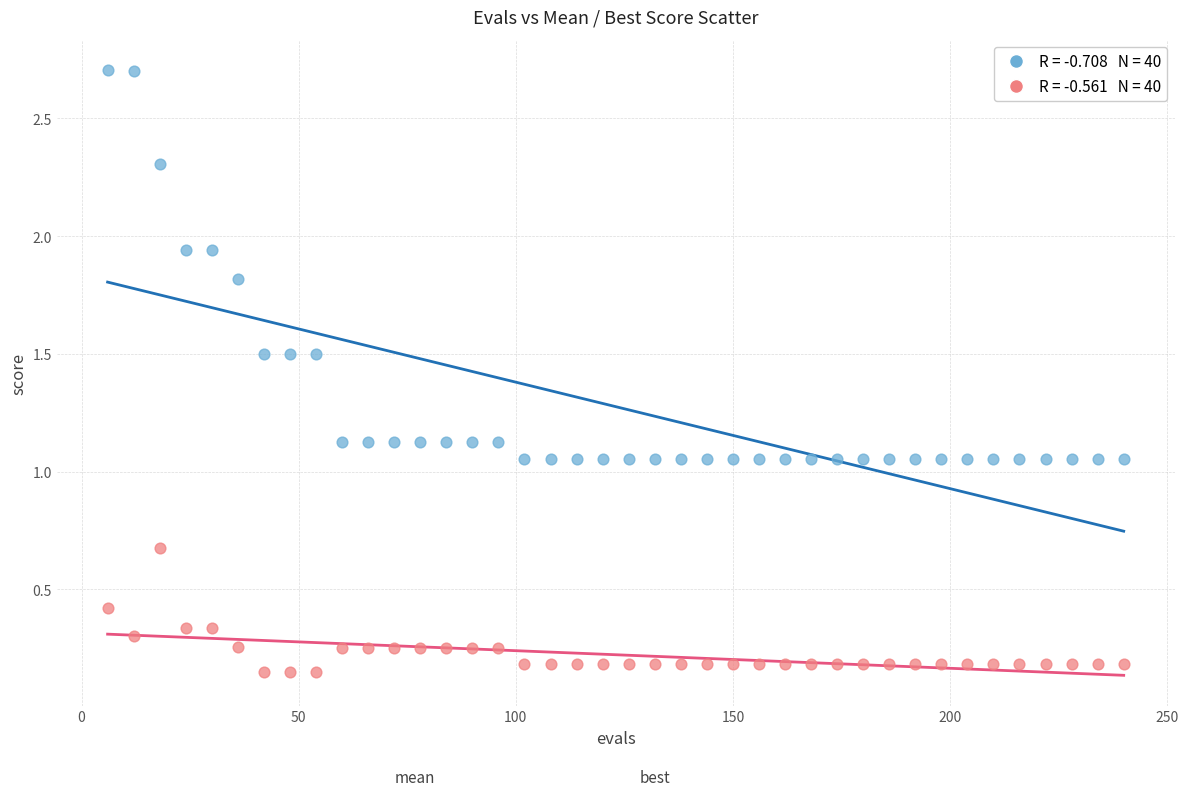

Across all data points, what is the range of X values (max minus min)?

234.0